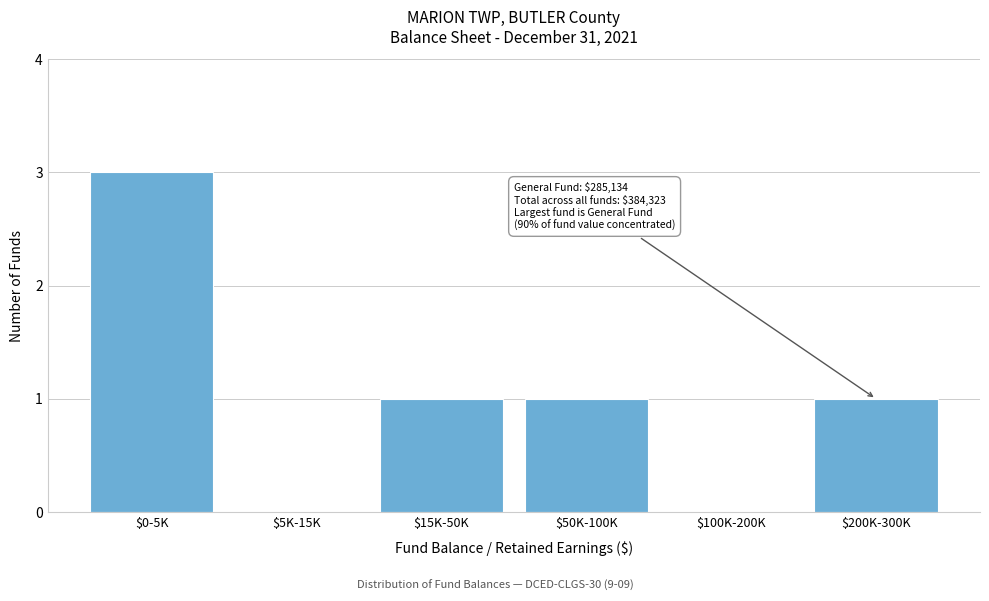

The chart shows a value of 0 at $5K-15K. True or false?

True